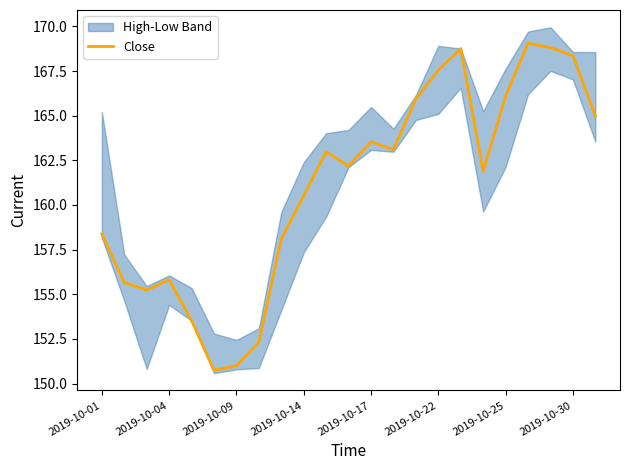

What is the value of the 19th point from the left?

166.1